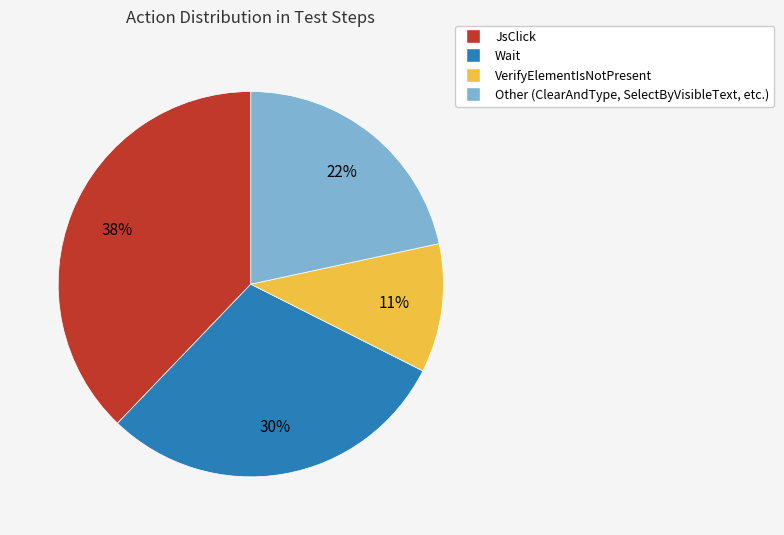

Do Wait and VerifyElementIsNotPresent together represent more than half of the pie?

No